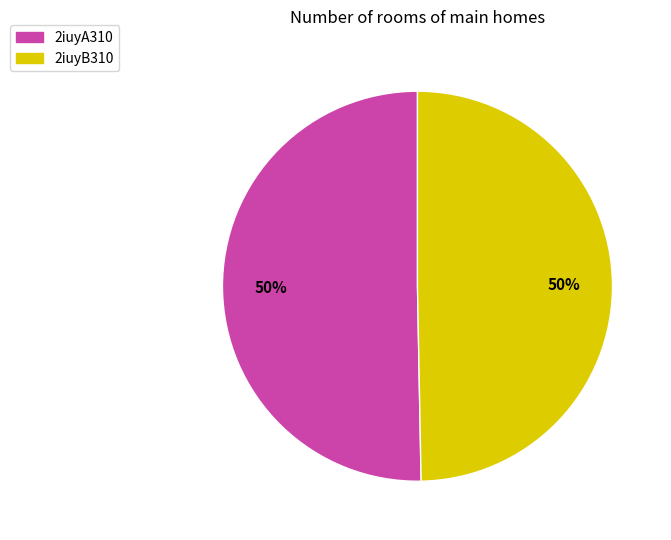

What percentage is the 2iuyB310 slice, to the nearest percent?

50%